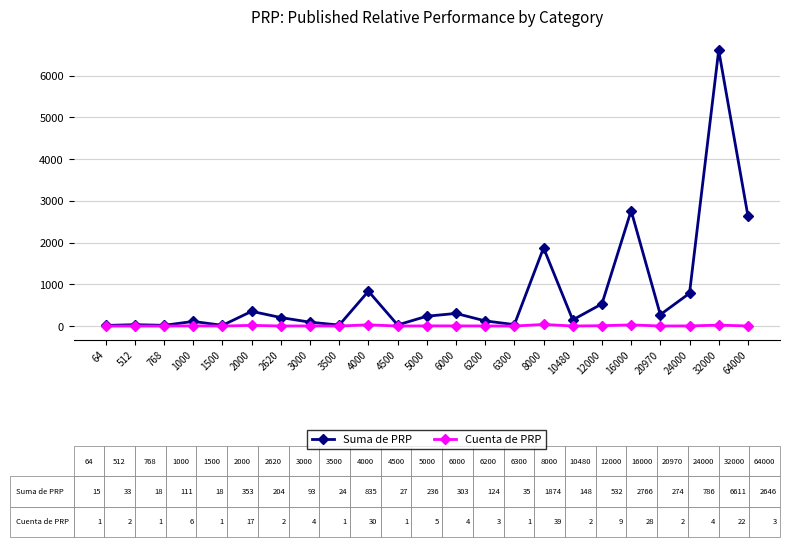

What is the spread (max minus min) of values at 32000?

6589